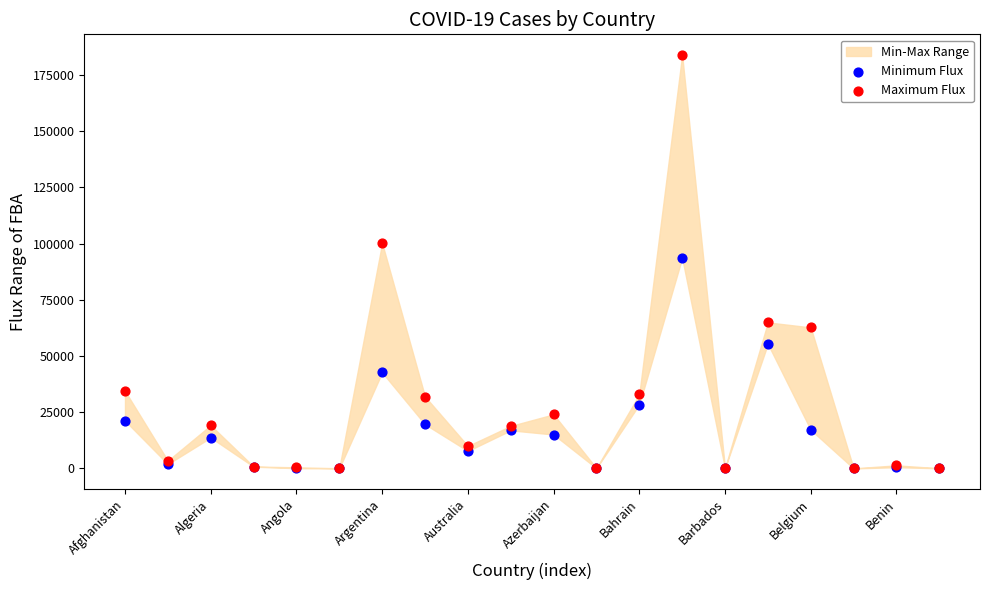

In the Minimum Flux series, what Y value is closest to 46817?

42694